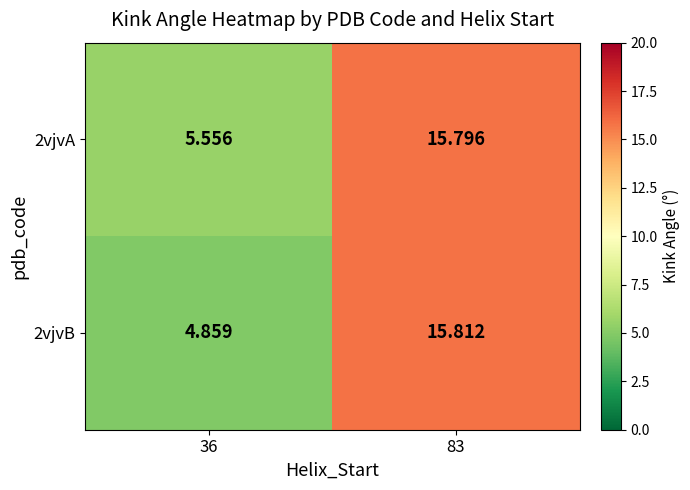

Is the value of 2vjvA at 83 greater than the value of 2vjvB at 83?

No